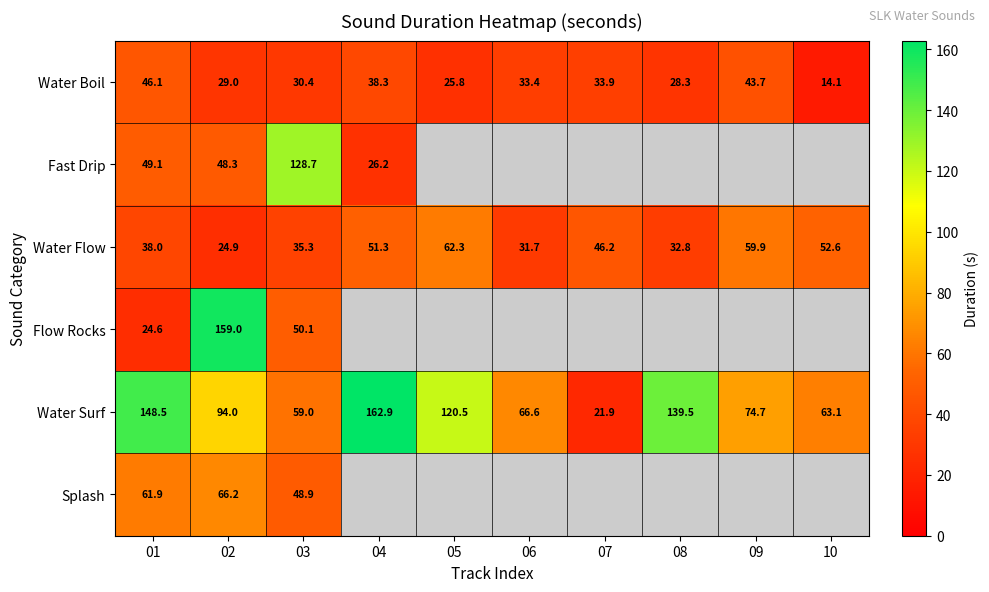

Rank the categories by Water Flow value from lowest to highest.

02, 06, 08, 03, 01, 07, 04, 10, 09, 05